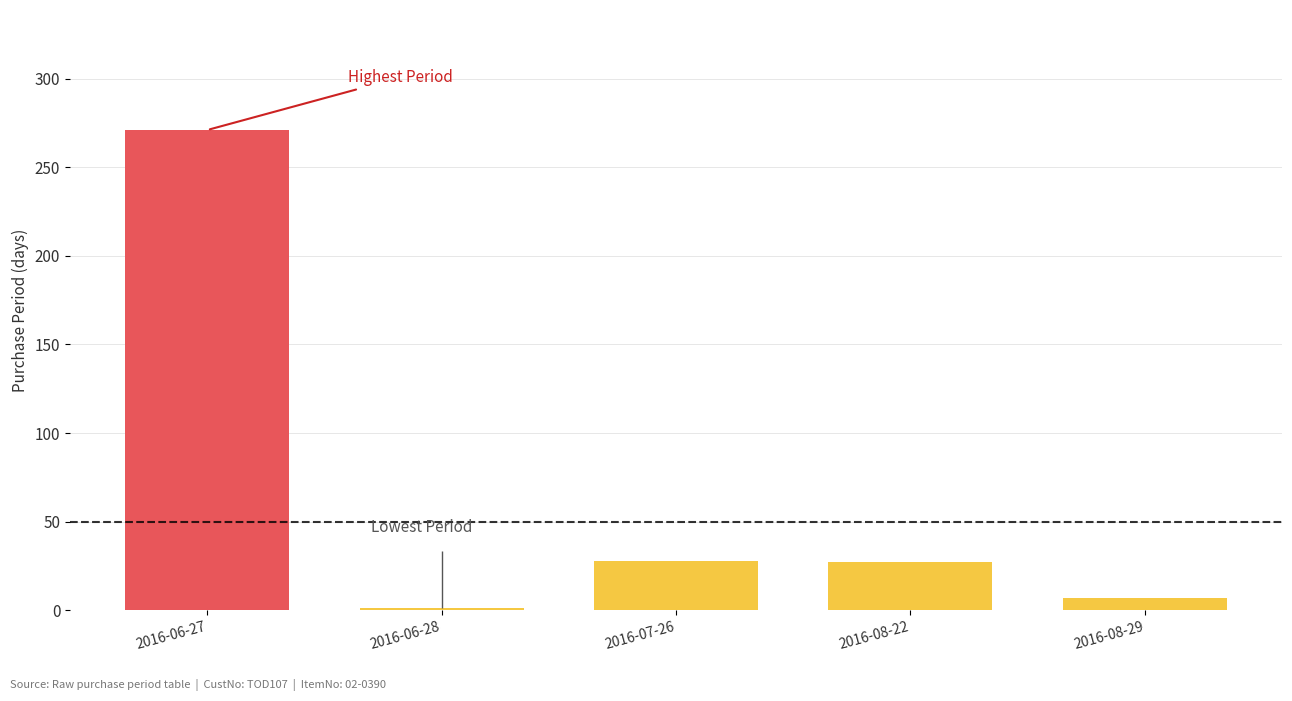

What is the change in value from 2016-06-27 to 2016-06-28?

-270